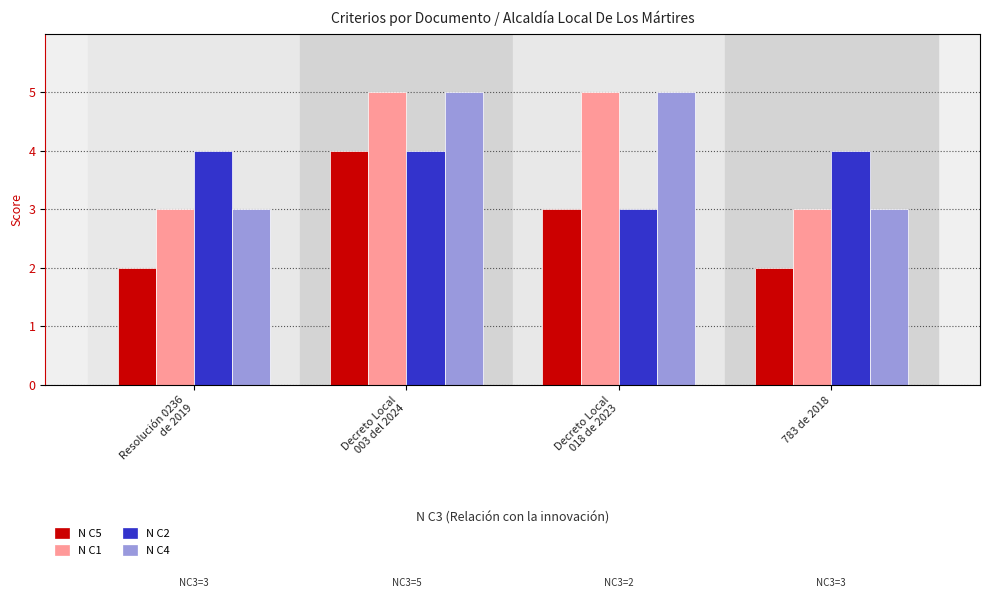

What is the sum of the N C5 values at 783 de 2018 and Resolución 0236
de 2019?

4